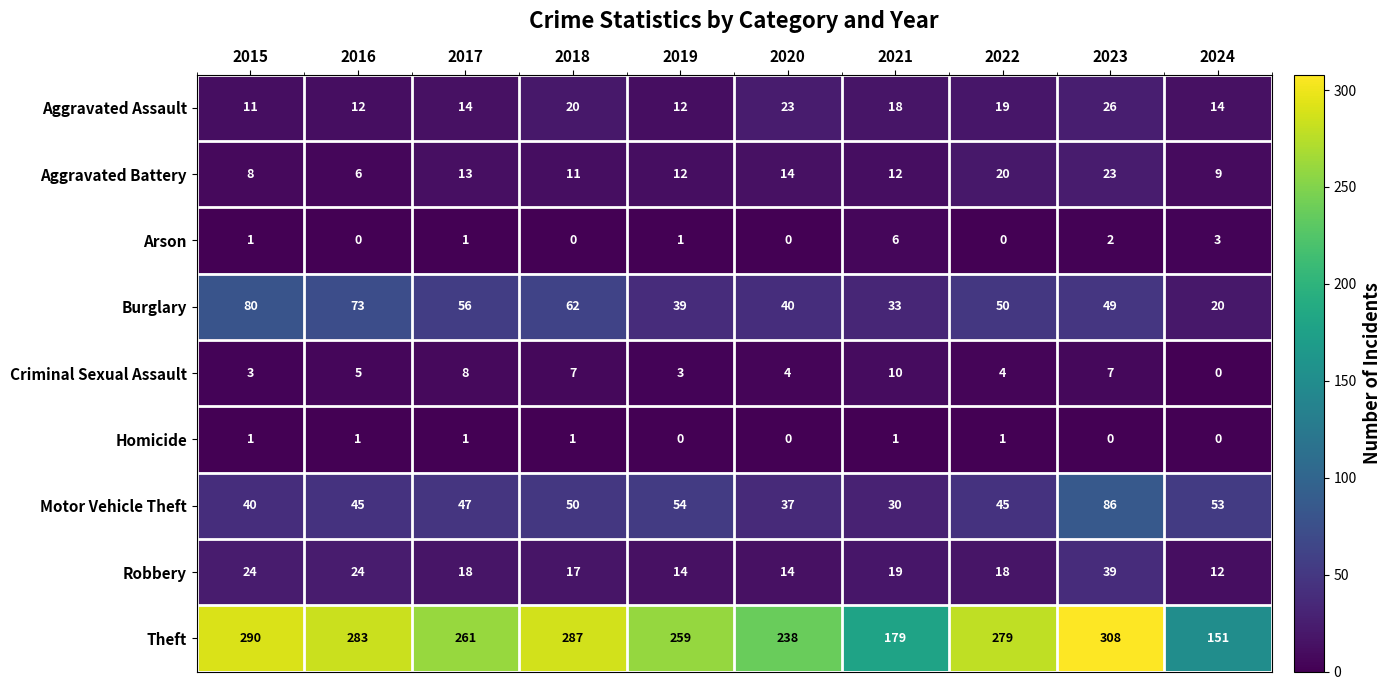

True or false: Aggravated Assault has a value of 26 at 2023.

True